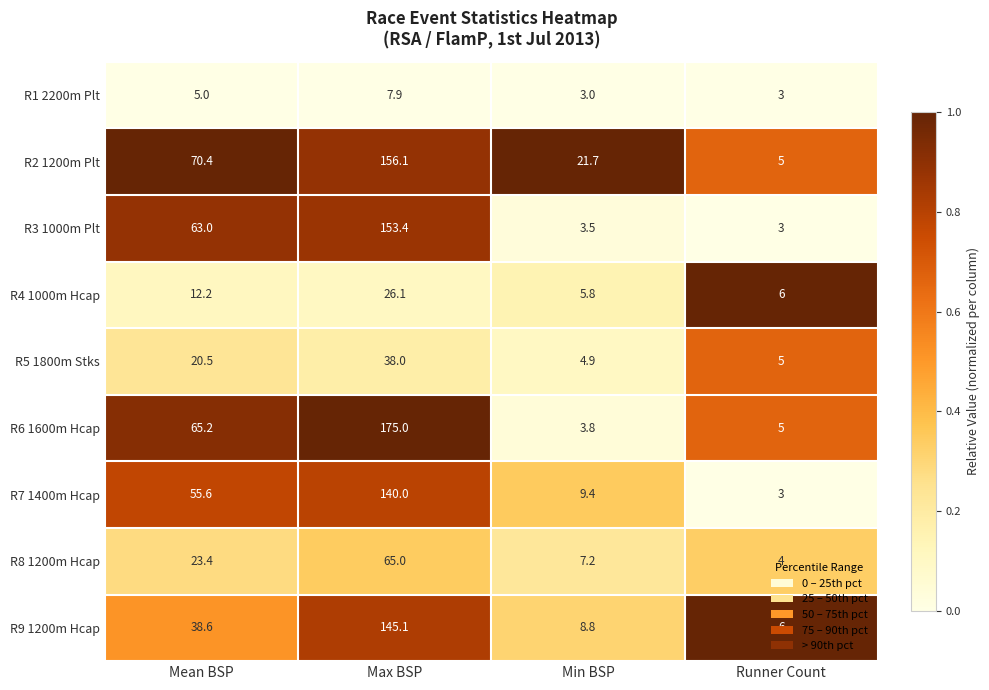

Which series has the widest spread of values?

R6 1600m Hcap